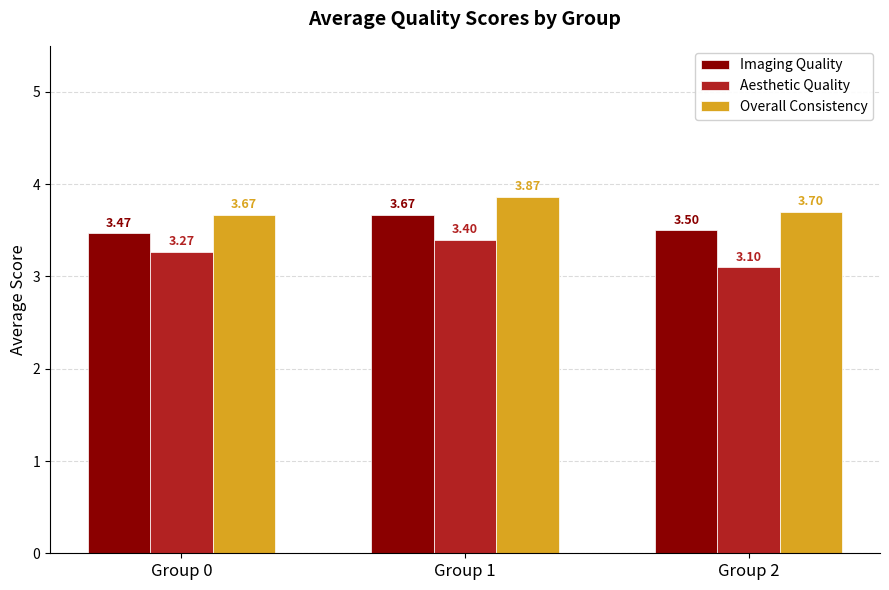

What is the average value of the Imaging Quality series?

3.5